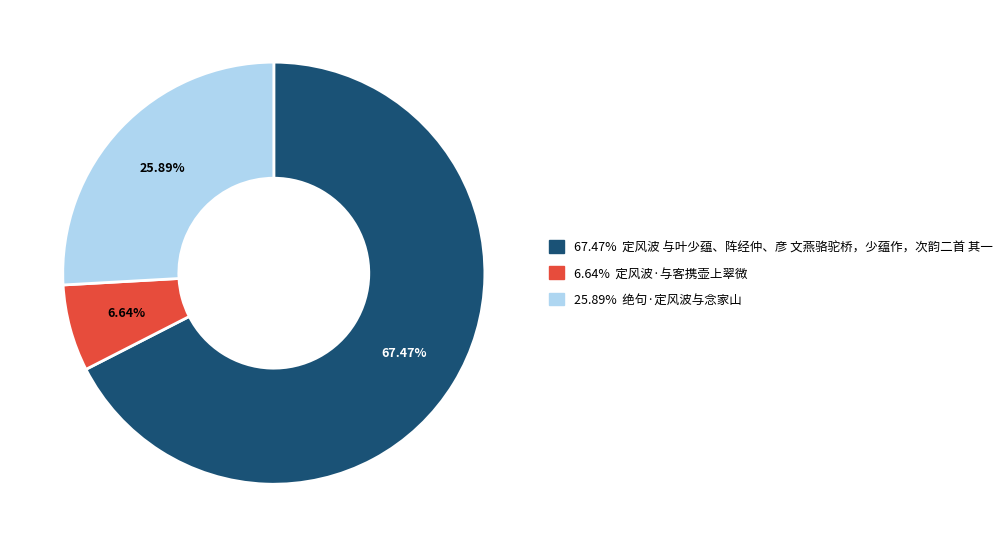

Is there any slice that represents more than half of the pie?

Yes